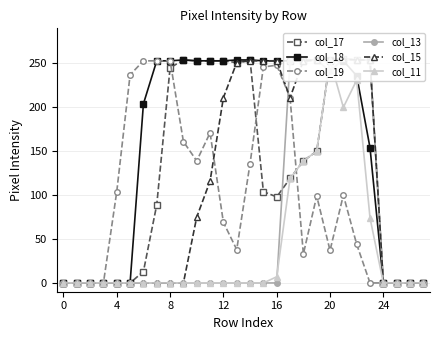

At how many categories does at least one series exceed 44?

20